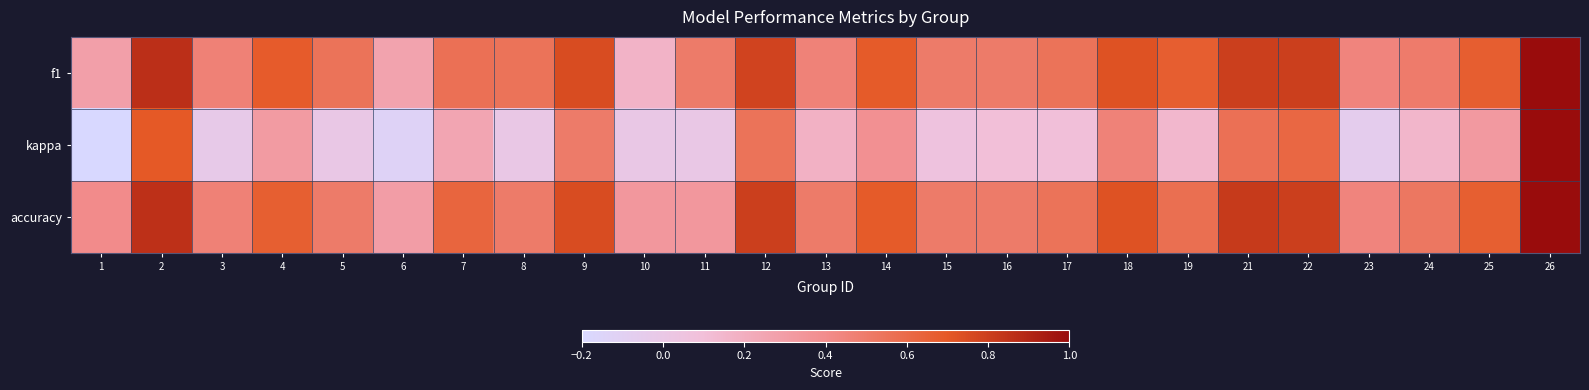

Which series has the largest total across all categories?

accuracy